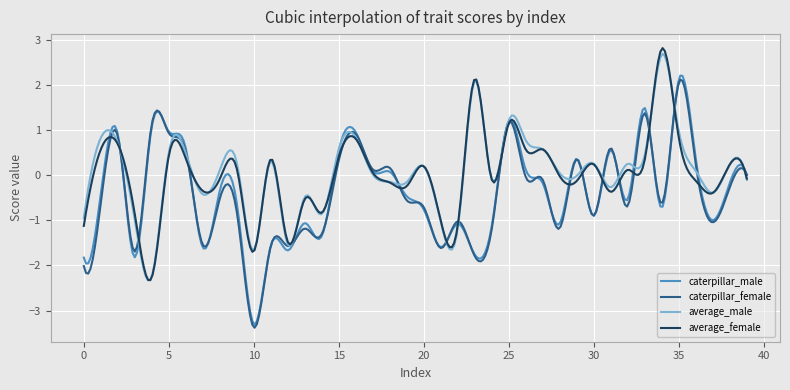

What is the highest value of the average_male series?

2.7